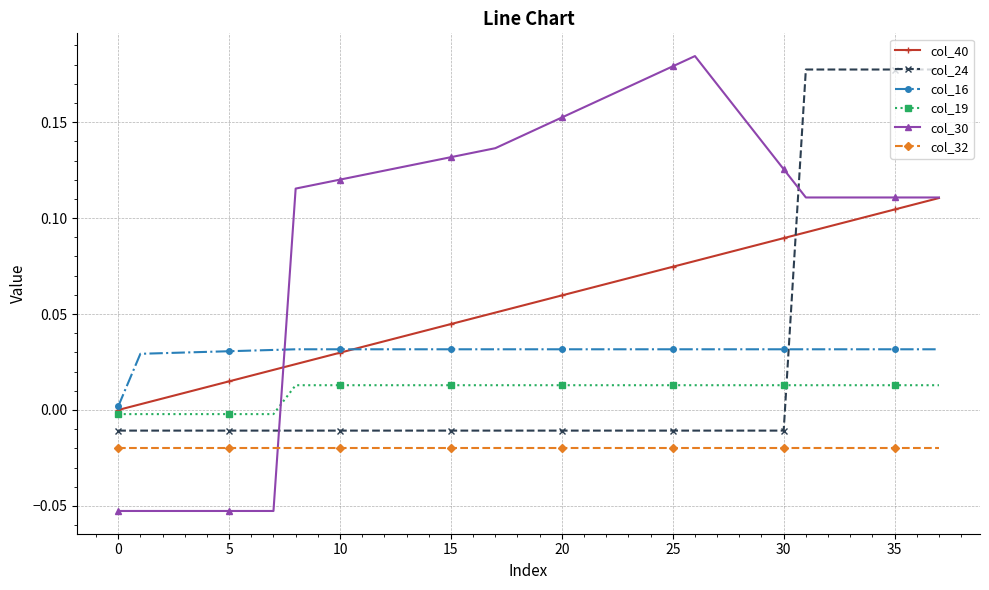

Which series has the largest total across all categories?

col_30